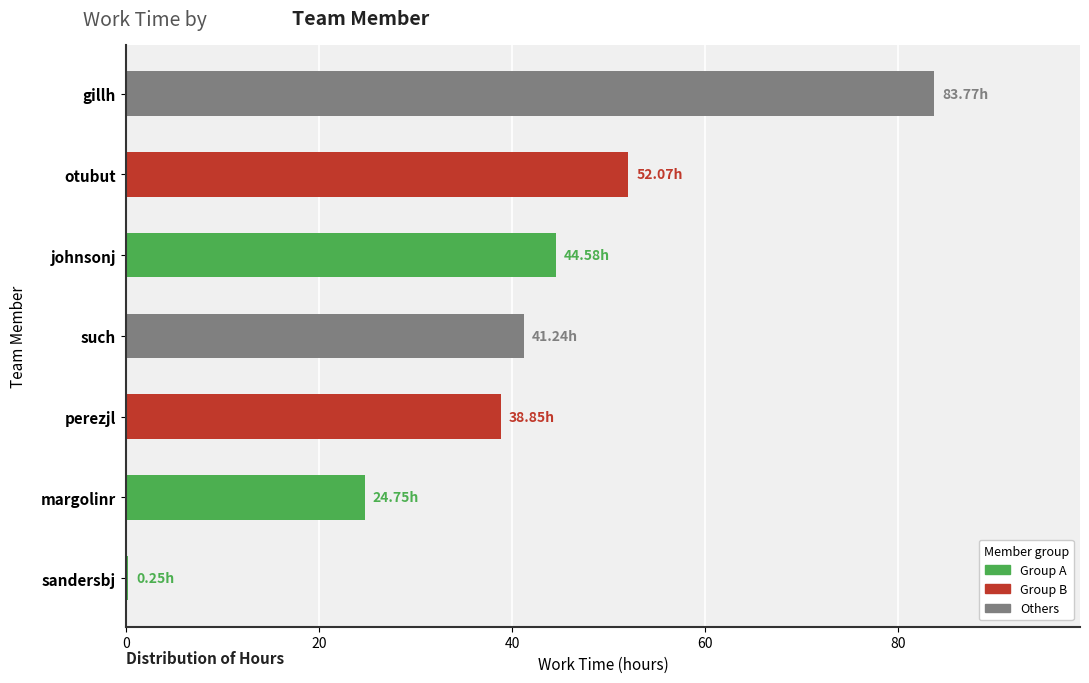

Which has a higher value, perezjl or gillh?

gillh